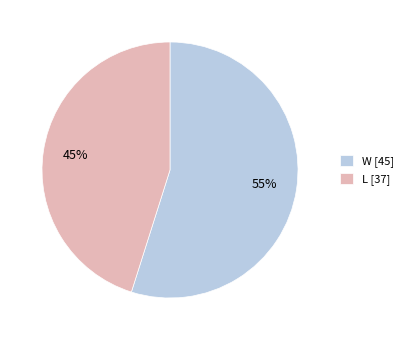

To the nearest percent, what percentage of the pie is W [45]?

55%